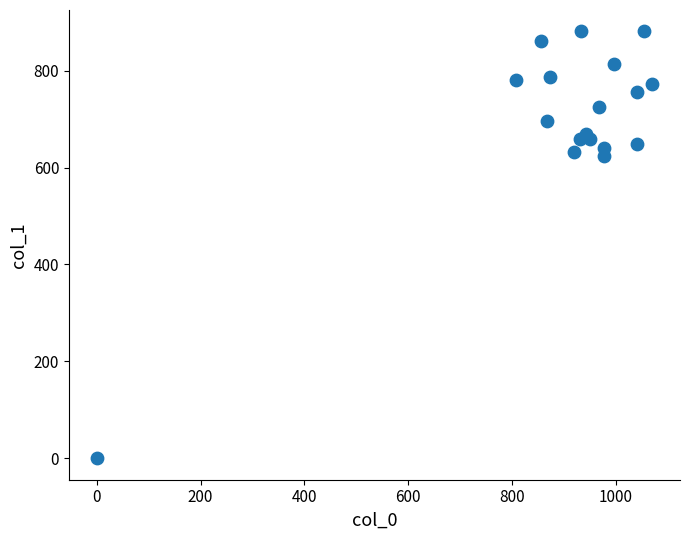

What is the range of Y values (max minus min)?

880.9